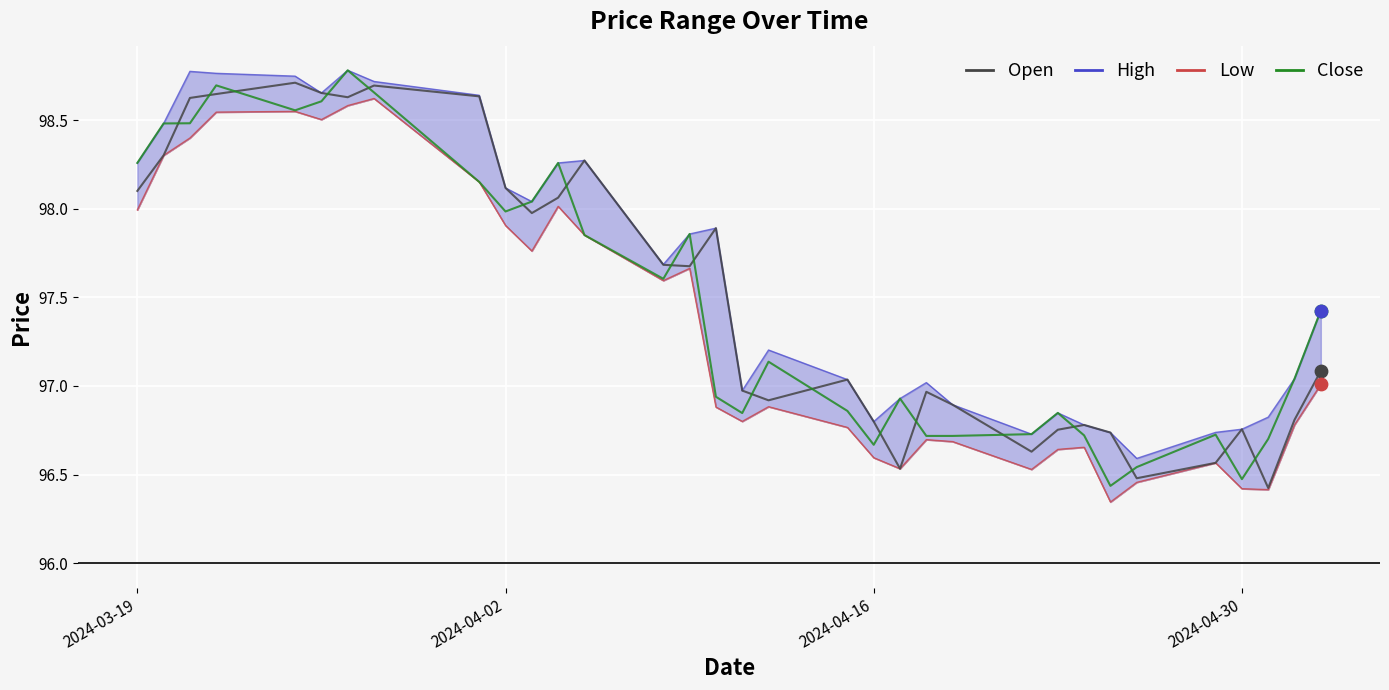

Is the value of Open at 16 greater than the value of Close at 6?

No